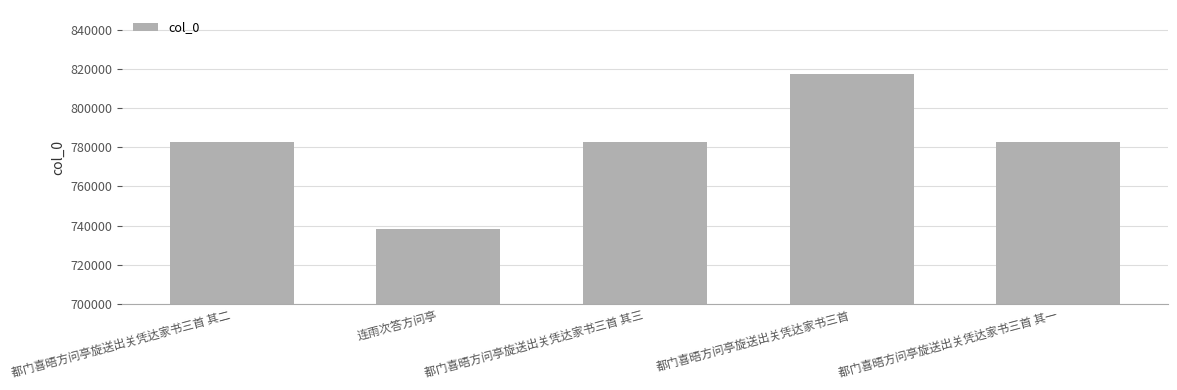

What is the difference between the maximum and second lowest values?

34566